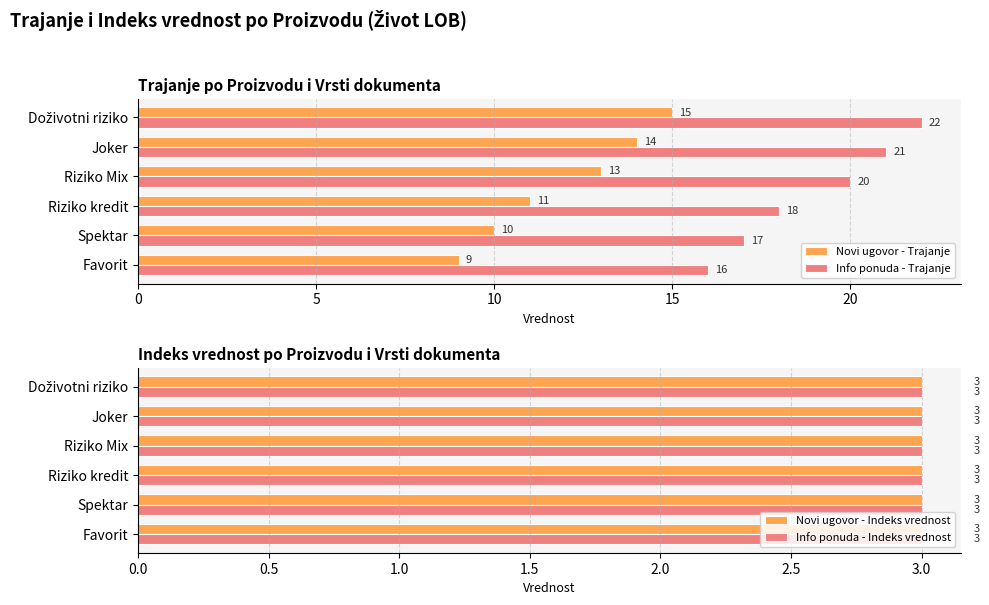

What are all the series names shown in the legend?

Novi ugovor - Trajanje, Info ponuda - Trajanje, Novi ugovor - Indeks vrednost, Info ponuda - Indeks vrednost